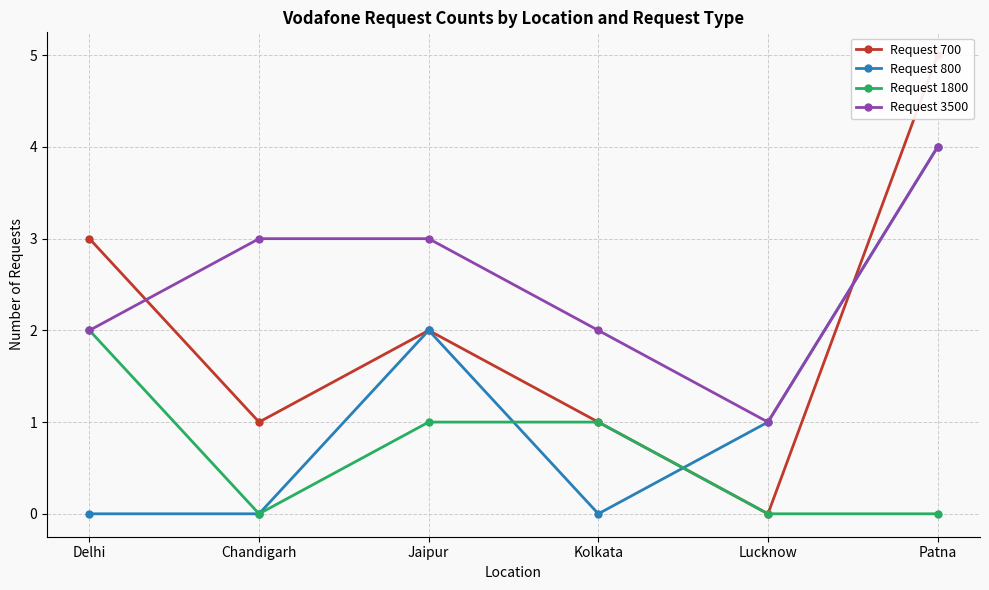

The value of Request 700 at Jaipur is 2. True or false?

True